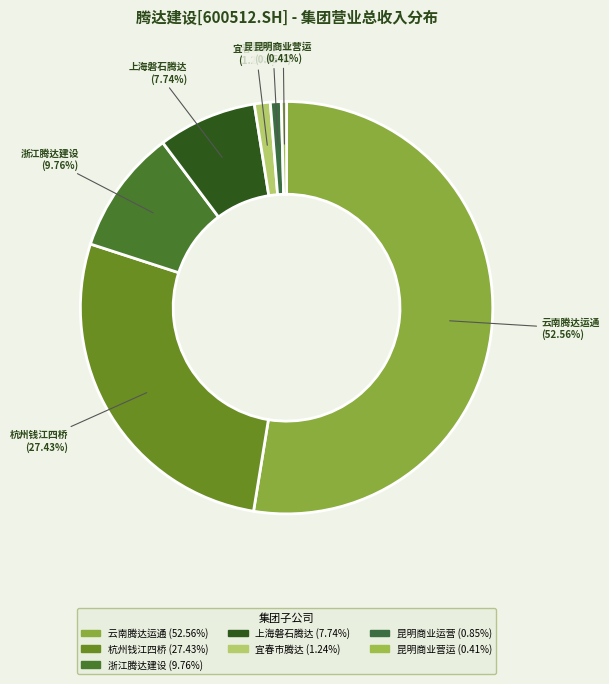

Count the number of slices in the pie.

7